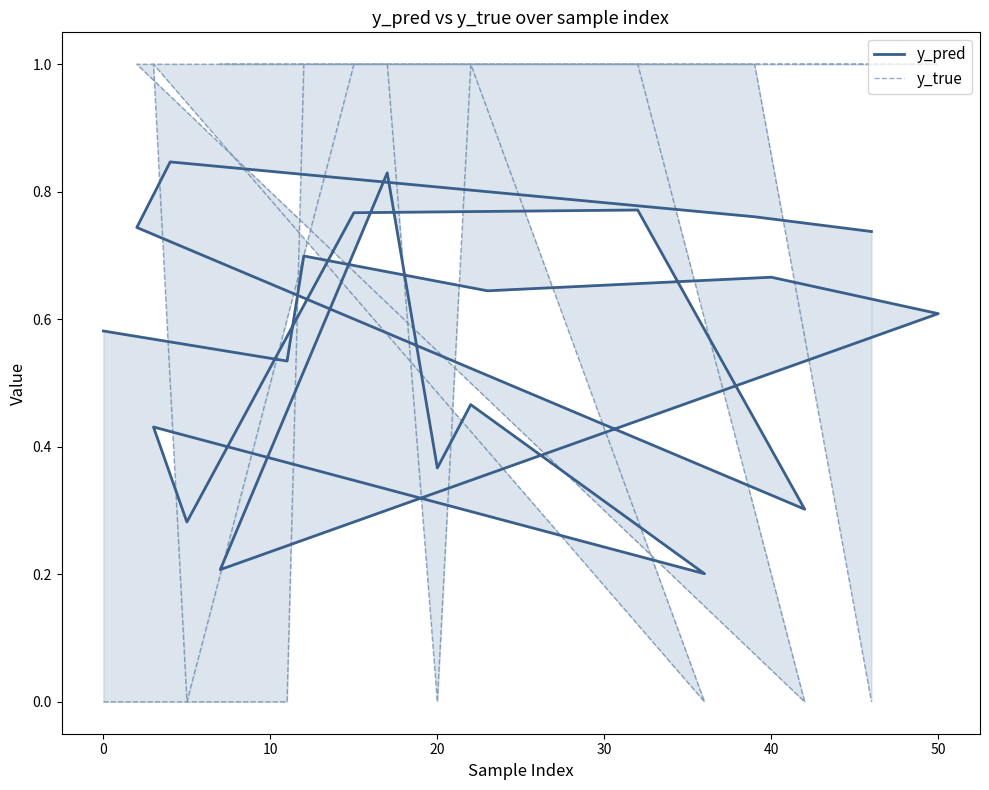

Reading left to right, what are all the values shown in this chart?

y_pred: 0.6	0.5	0.7	0.6	0.7	0.6	0.2	0.8	0.4	0.5	0.2	0.4	0.3	0.8	0.8	0.3	0.7	0.8	0.8	0.7
y_true: 0.0	0.0	1.0	1.0	1.0	1.0	1.0	1.0	0.0	1.0	0.0	1.0	0.0	1.0	1.0	0.0	1.0	1.0	1.0	0.0